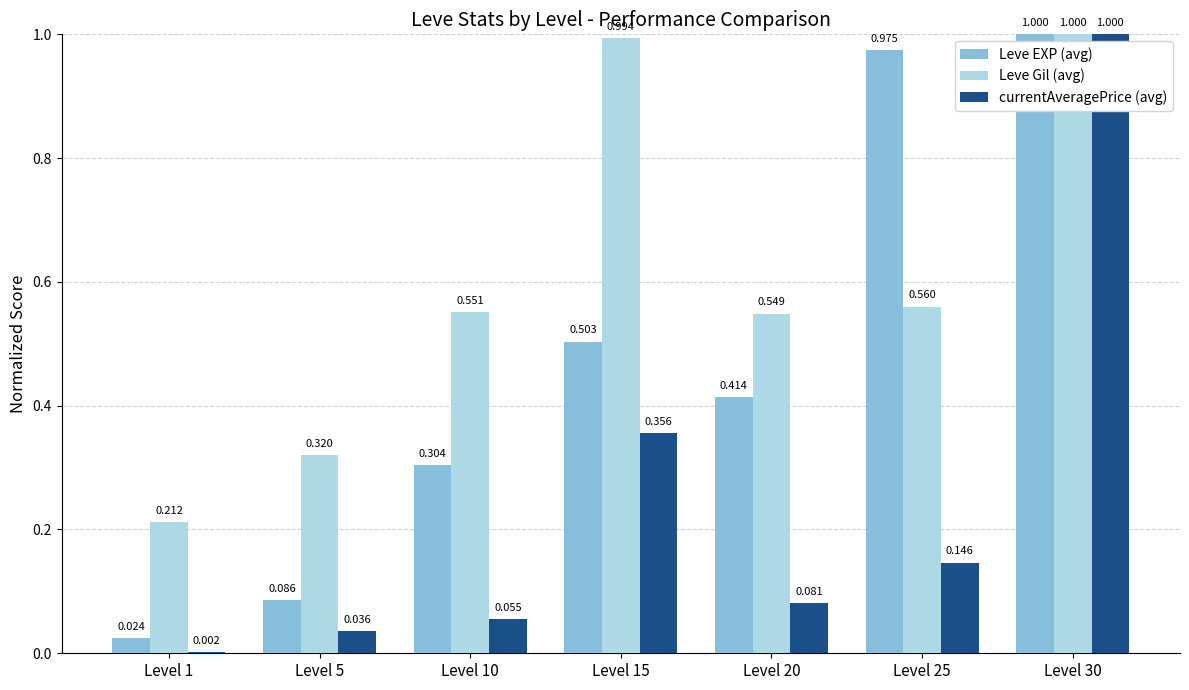

Is the value of Leve Gil (avg) at Level 10 greater than the value of Leve EXP (avg) at Level 10?

Yes